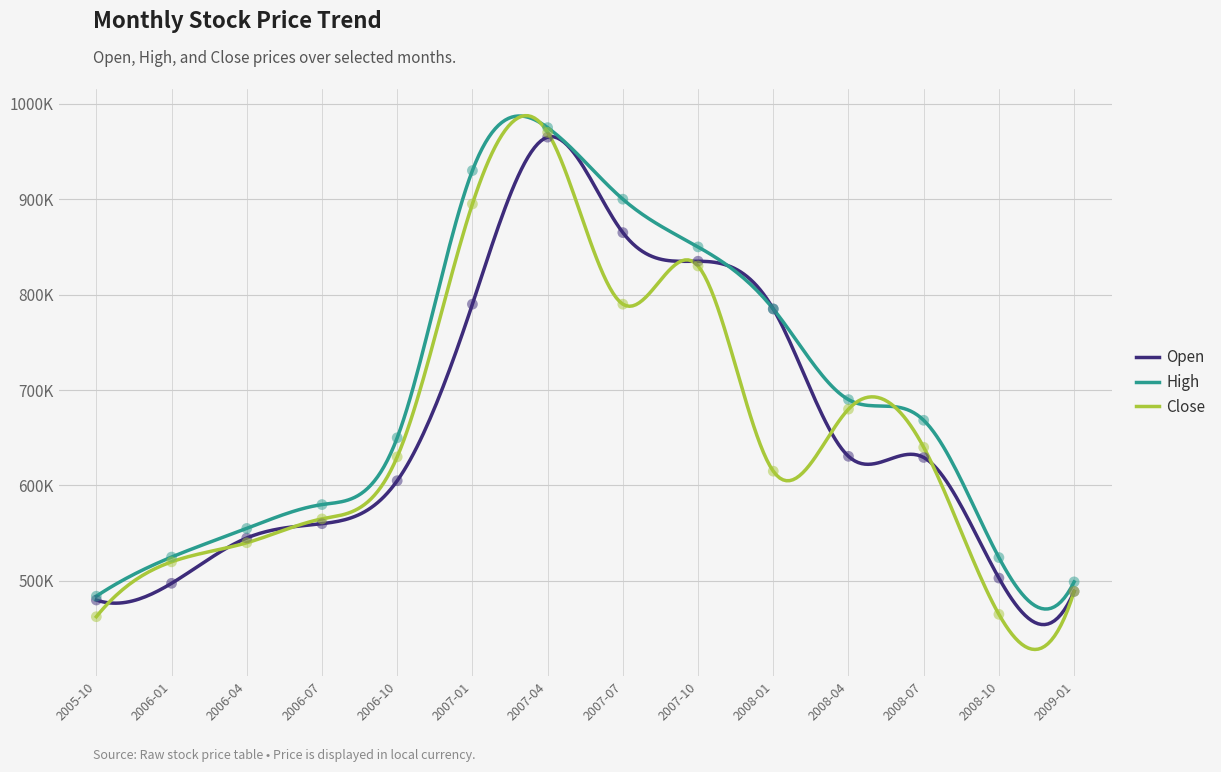

What are all the series names shown in the legend?

Open, High, Close